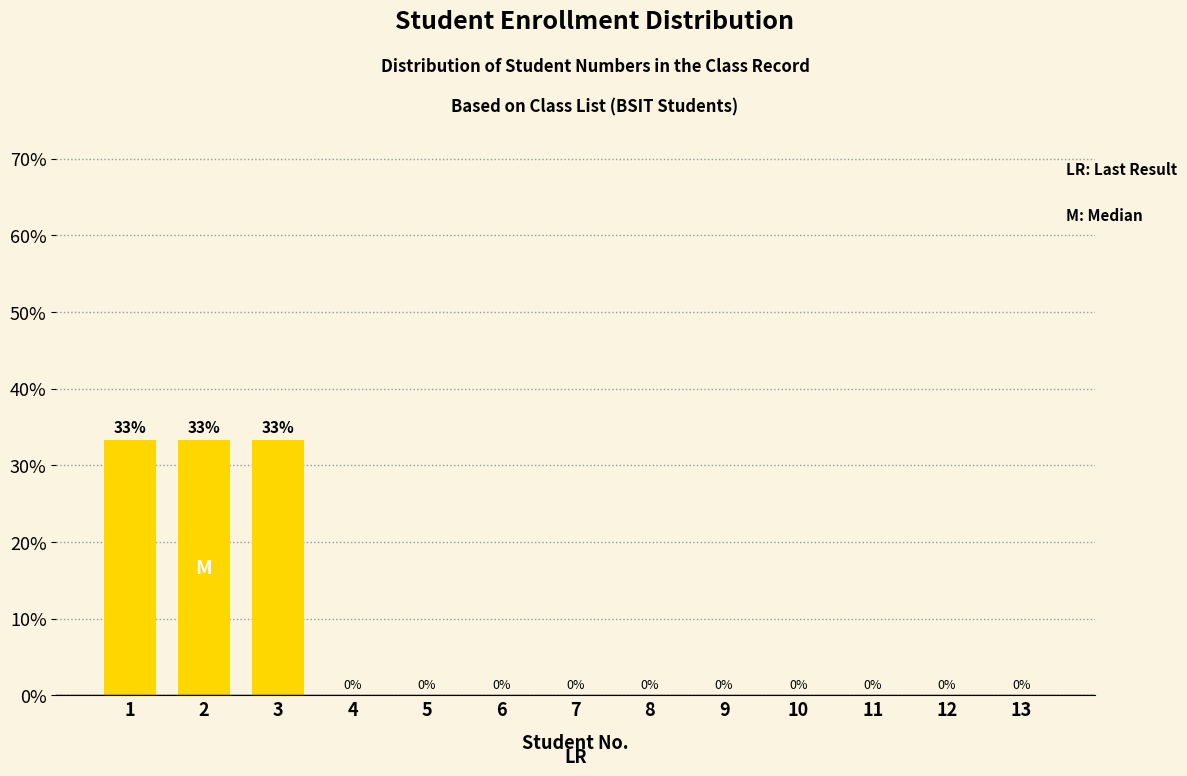

What is the greatest value displayed?

33.3